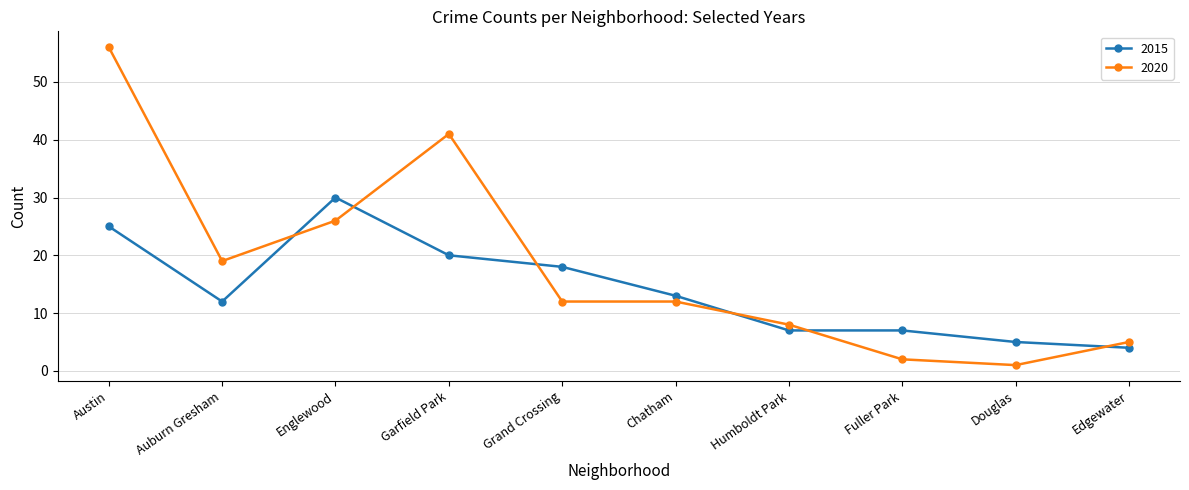

How many categories are shown in the chart?

10